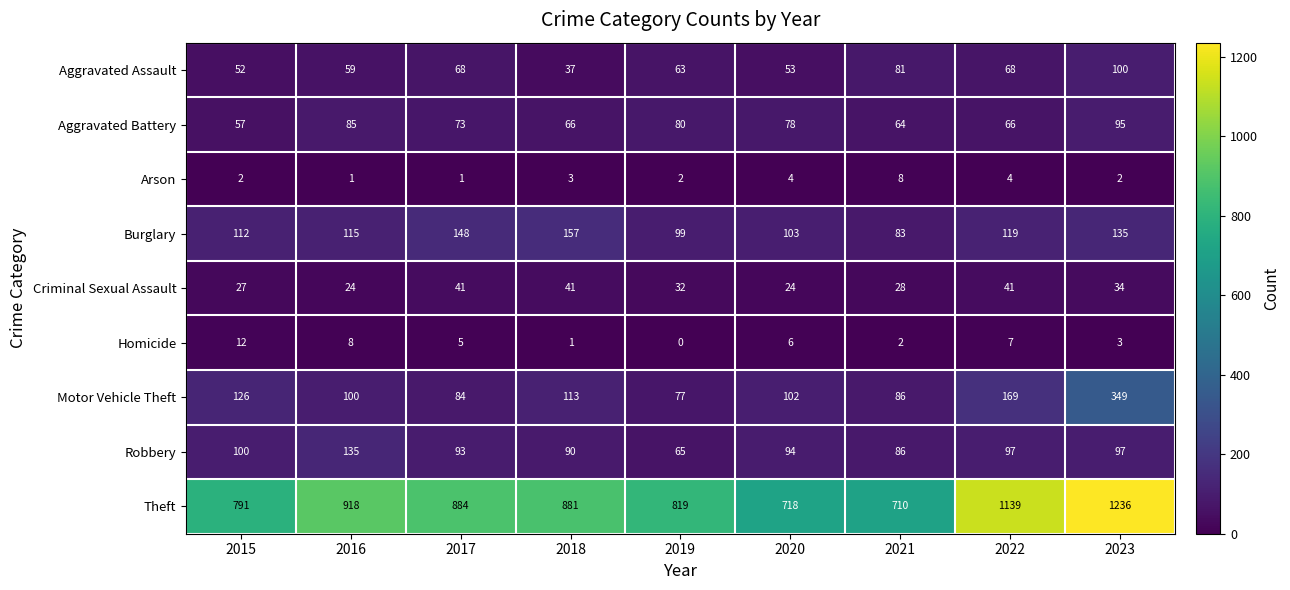

Which series changed the most between 2016 and 2022?

Theft